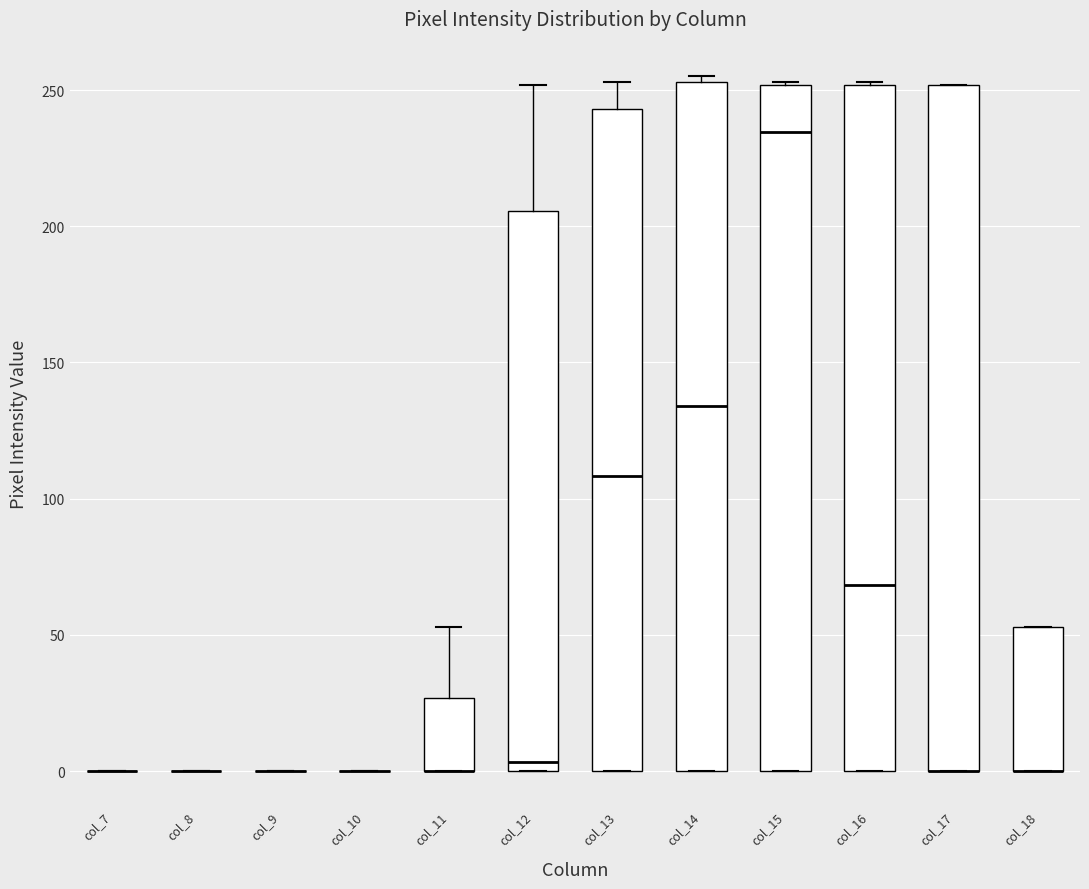

Reading left to right, transcribe this box plot: for each box, give where its median line is, the range the box spans, and where its two whiskers end, as read against the y-axis. The values are not printed on the chart, so give them approximately, as read against the axis.

col_7: box collapsed to a line at 0, whiskers 0 to 0
col_8: box collapsed to a line at 0, whiskers 0 to 0
col_9: box collapsed to a line at 0, whiskers 0 to 0
col_10: box collapsed to a line at 0, whiskers 0 to 0
col_11: median 0 (drawn on the box's lower edge), box 0 to 25, whiskers 0 to 55
col_12: median 5, box 0 to 205, whiskers 0 to 250
col_13: median 110, box 0 to 245, whiskers 0 to 255
col_14: median 135, box 0 to 255, whiskers 0 to 255 (just above the box's upper edge)
col_15: median 235, box 0 to 250, whiskers 0 to 255
col_16: median 70, box 0 to 250, whiskers 0 to 255
col_17: median 0 (drawn on the box's lower edge), box 0 to 250, whiskers 0 to 250
col_18: median 0 (drawn on the box's lower edge), box 0 to 55, whiskers 0 to 55